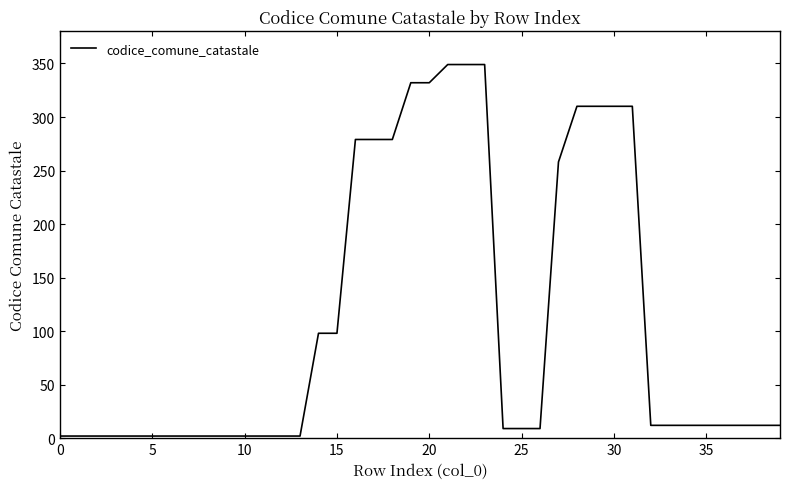

Reading left to right, transcribe all the data shown in this chart.

2	2	2	2	2	2	2	2	2	2	2	2	2	2	98	98	279	279	279	332	332	349	349	349	9	9	9	258	310	310	310	310	12	12	12	12	12	12	12	12